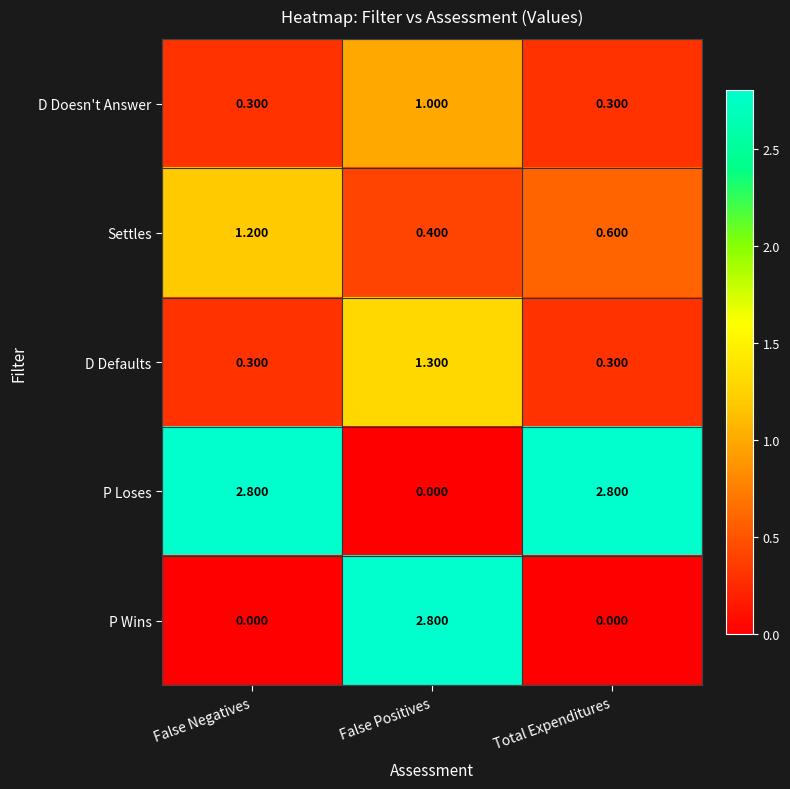

Which series has the largest total across all categories?

P Loses